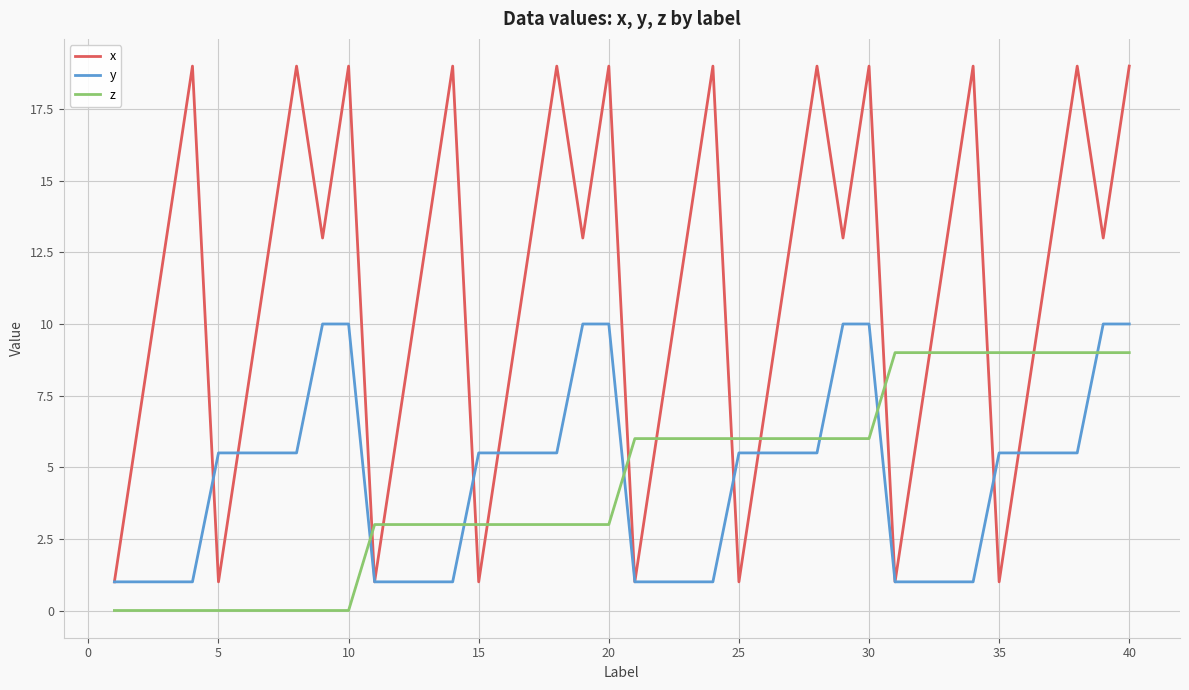

Which series has the largest total across all categories?

x